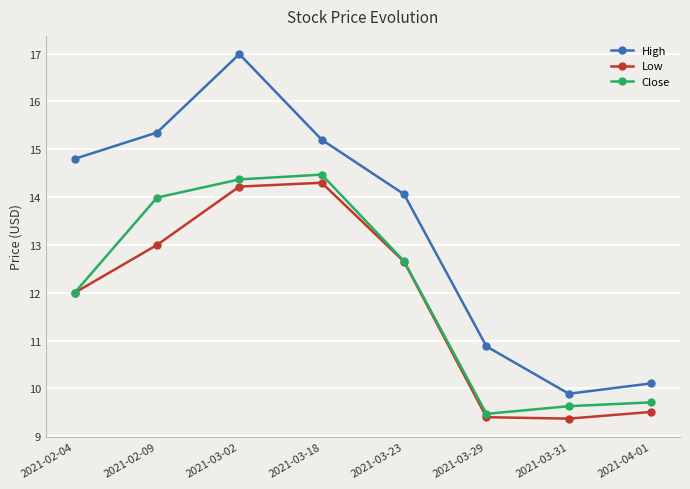

The value of Close at 2021-02-04 is 8.0. True or false?

False